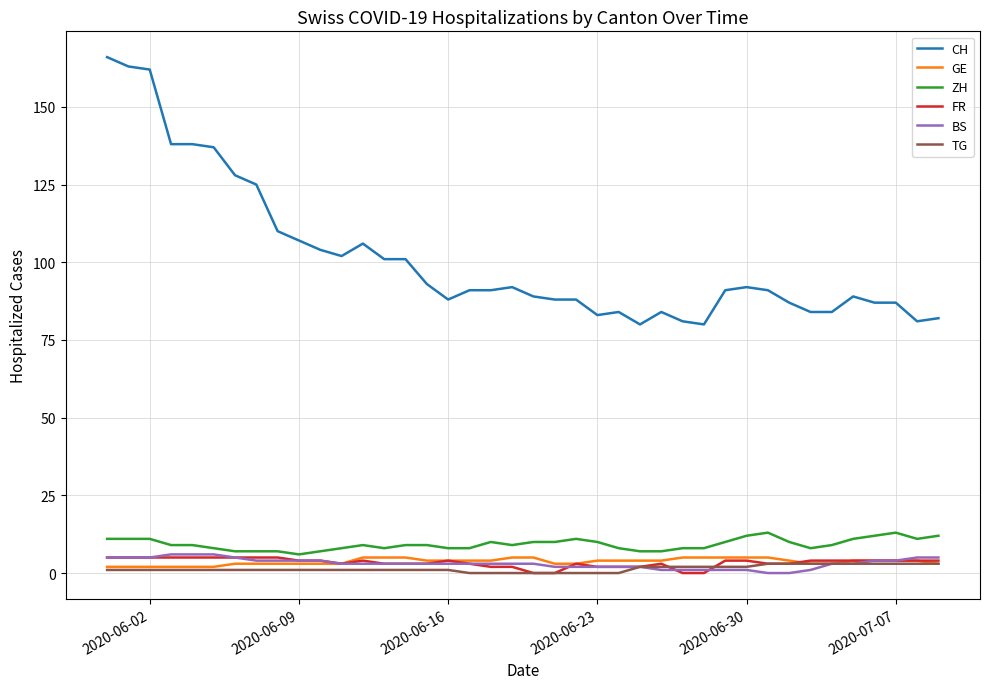

Count the number of categories in the chart.

40